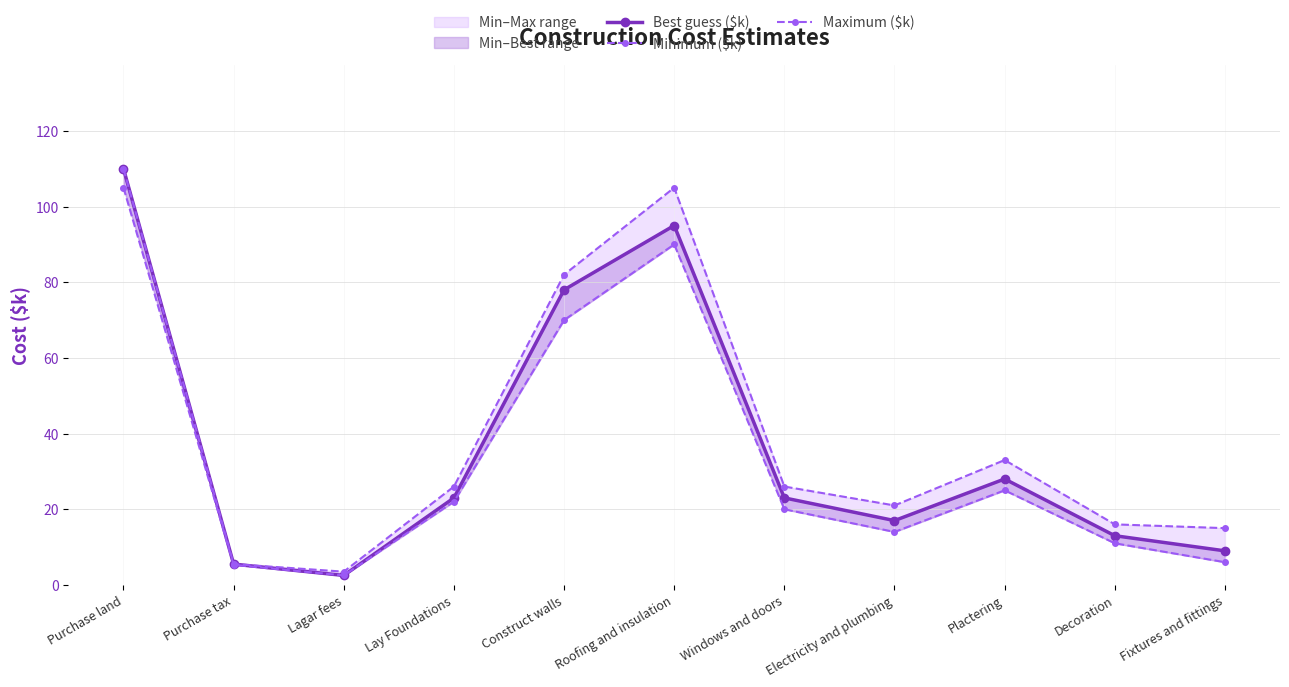

At how many categories does at least one series exceed 4?

10